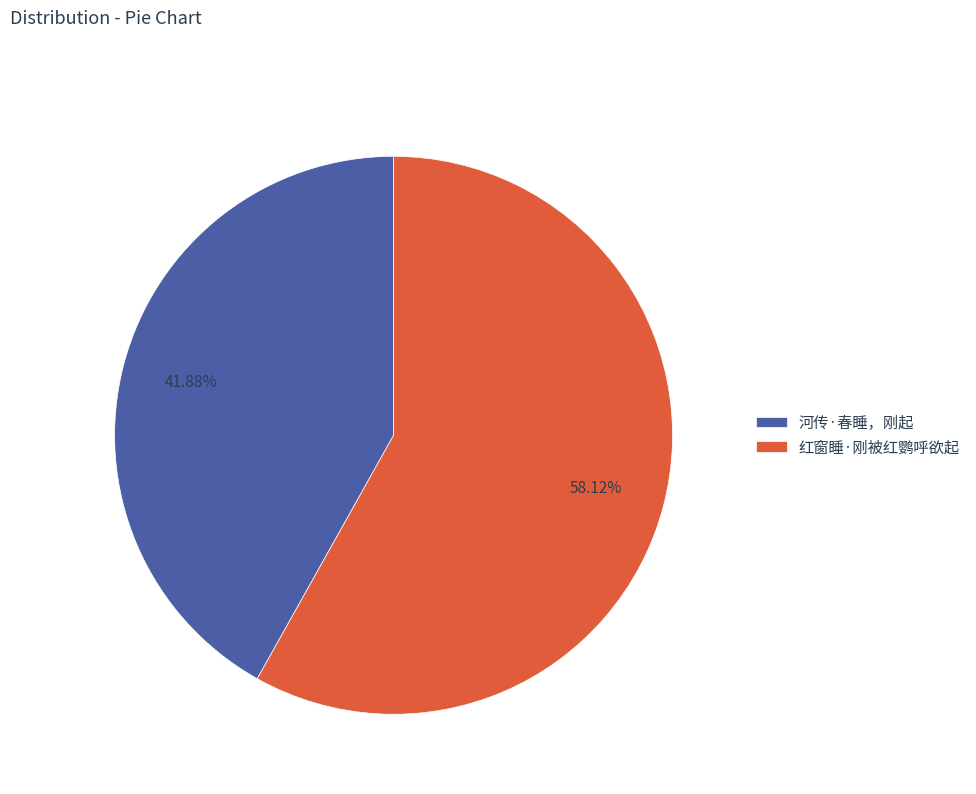

To the nearest percent, what is the difference between the largest and smallest slice percentages?

16%